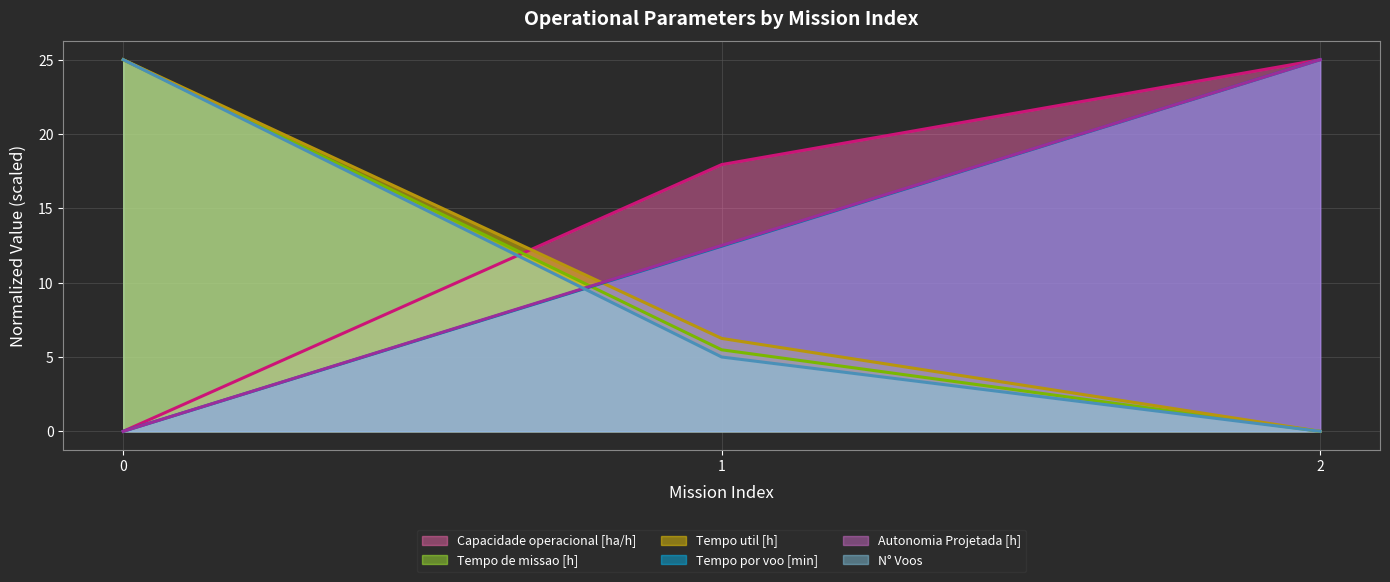

True or false: Capacidade operacional [ha/h] (line) has a value of 11.7 at 1.

False